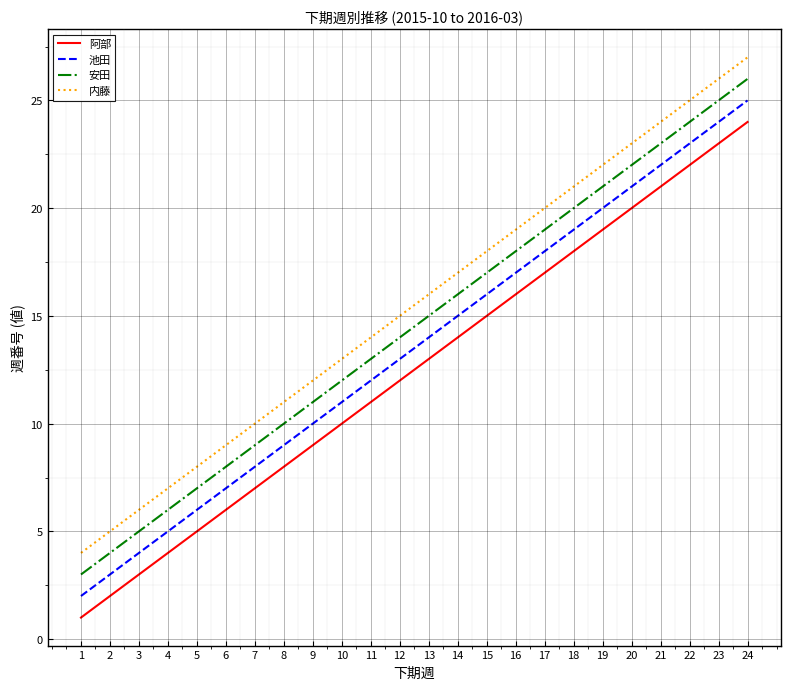

Is this an area chart (filled region under the line)?

No